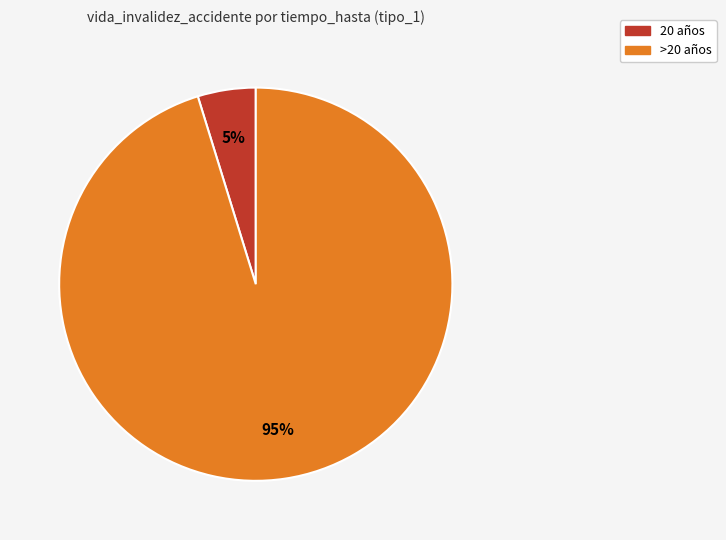

Is there any slice that represents more than half of the pie?

Yes